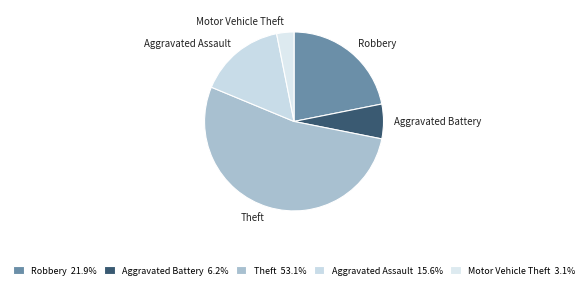

Do Robbery and Motor Vehicle Theft together represent more than half of the pie?

No